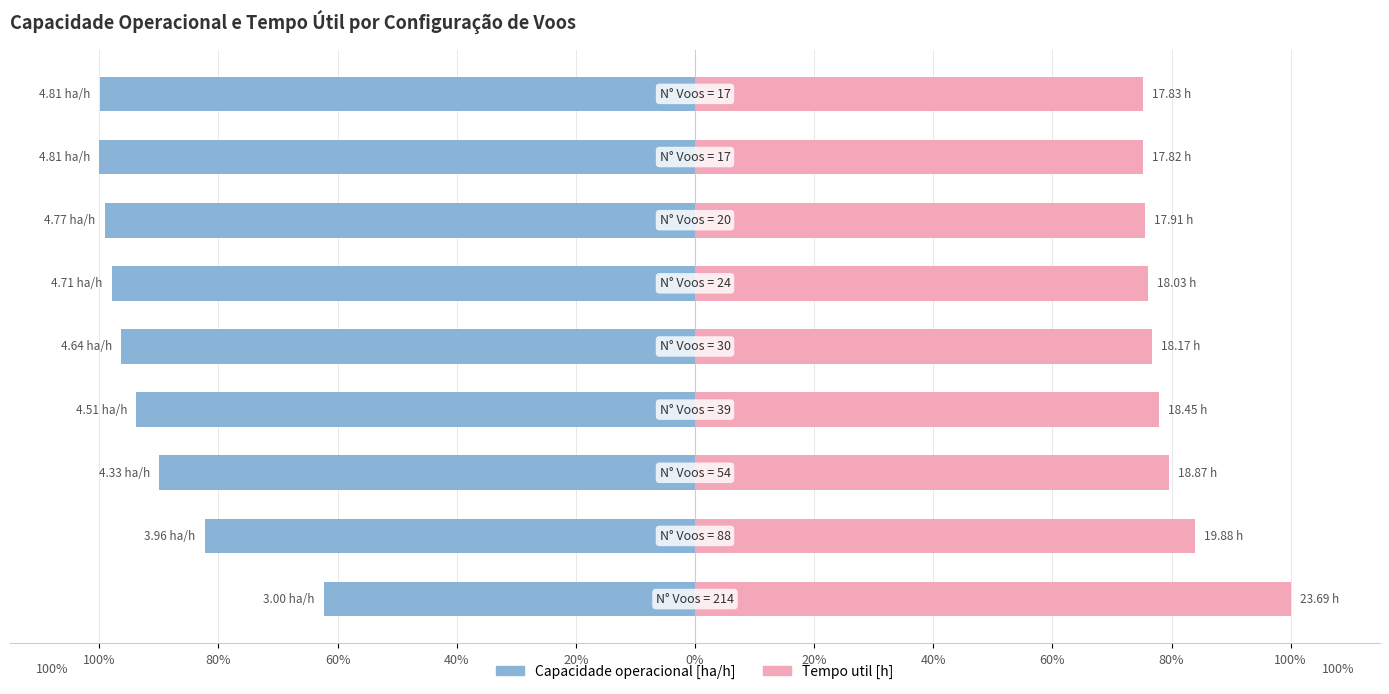

What are all the series names shown in the legend?

Capacidade operacional [ha/h], Tempo util [h]